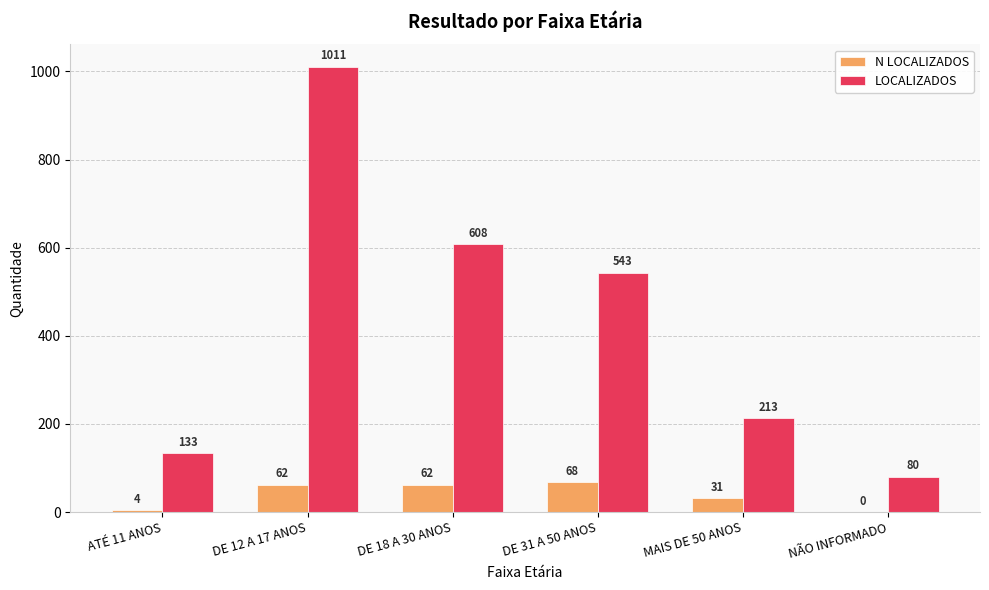

What is the approximate value of N LOCALIZADOS at DE 18 A 30 ANOS, to the nearest 10?

60